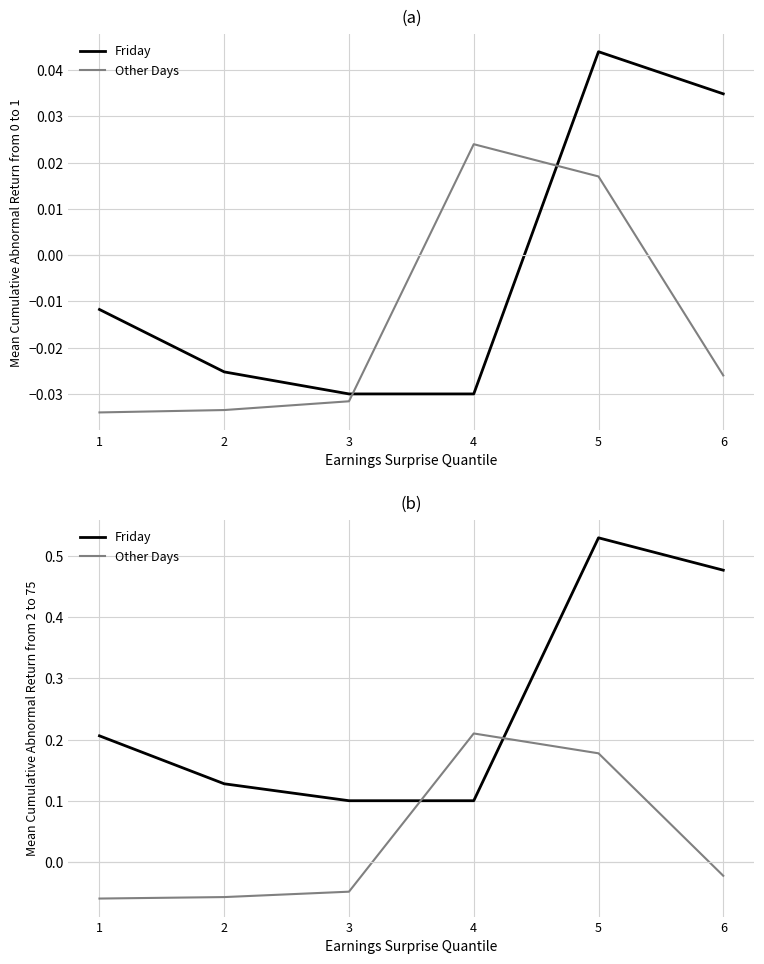

Which series has the widest spread of values?

Friday